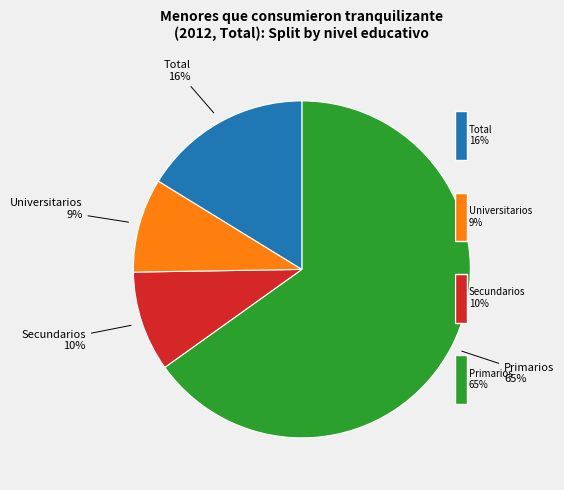

To the nearest percent, what is the difference between the Primarios and Secundarios slice percentages?

55%